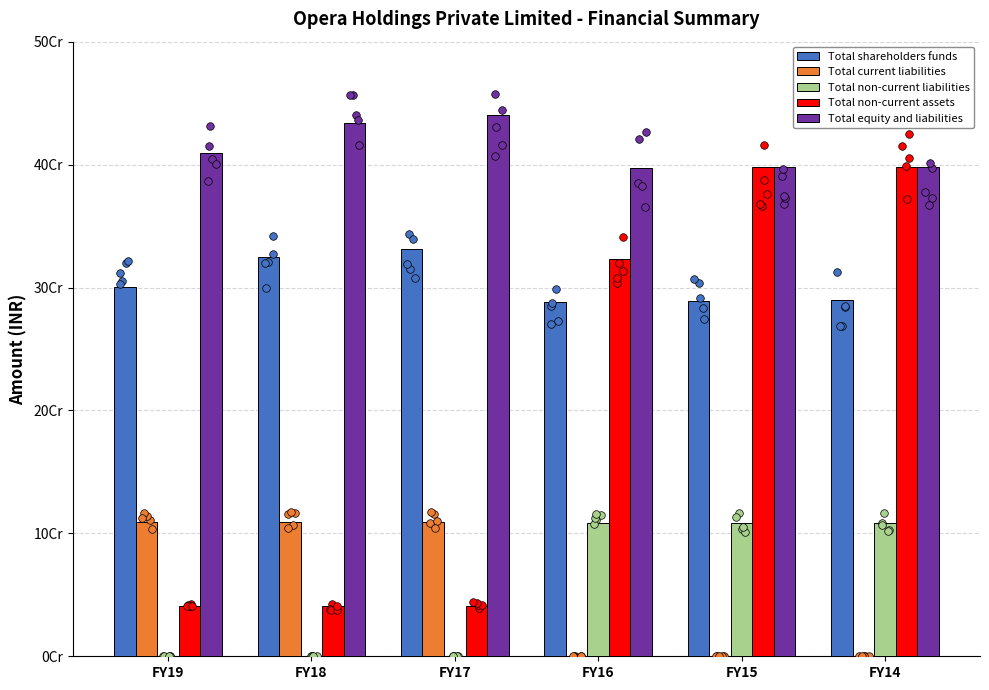

What is the total value across all series at FY18?

907754943